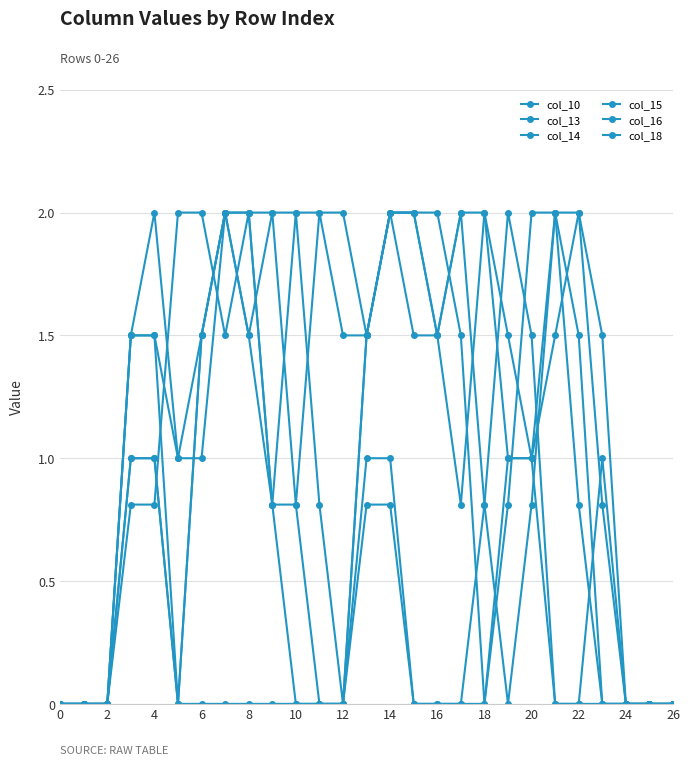

True or false: col_14 and col_13 intersect in this chart.

False